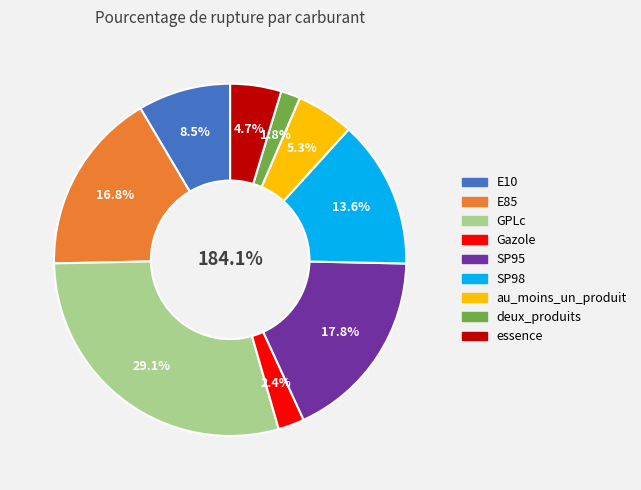

Combined, do SP98 and essence account for over 50%?

No